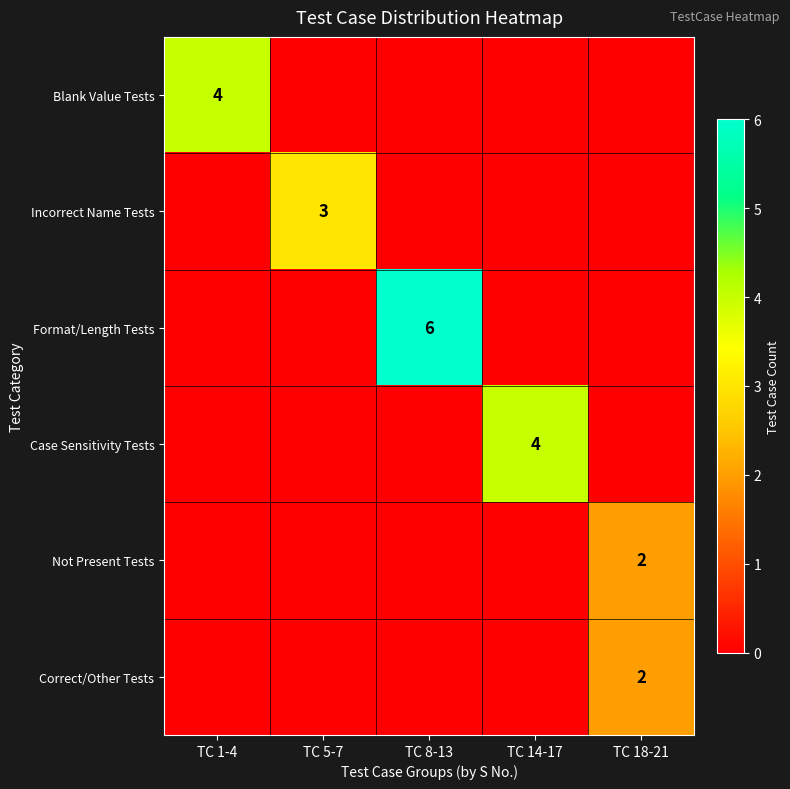

True or false: Not Present Tests has a value of 1 at TC 18-21.

False